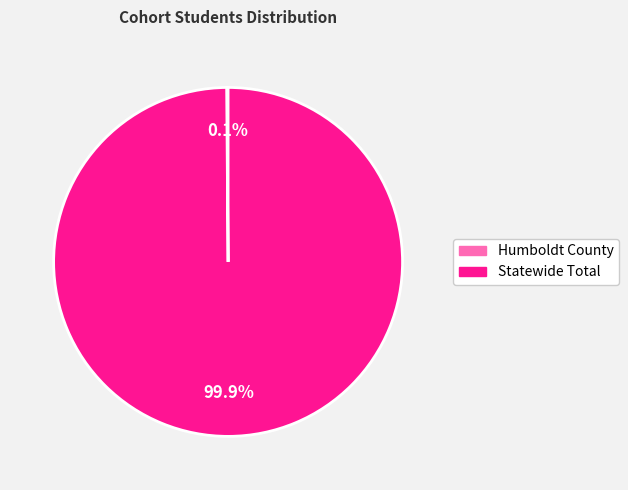

Does Statewide Total represent more than half of the total?

Yes